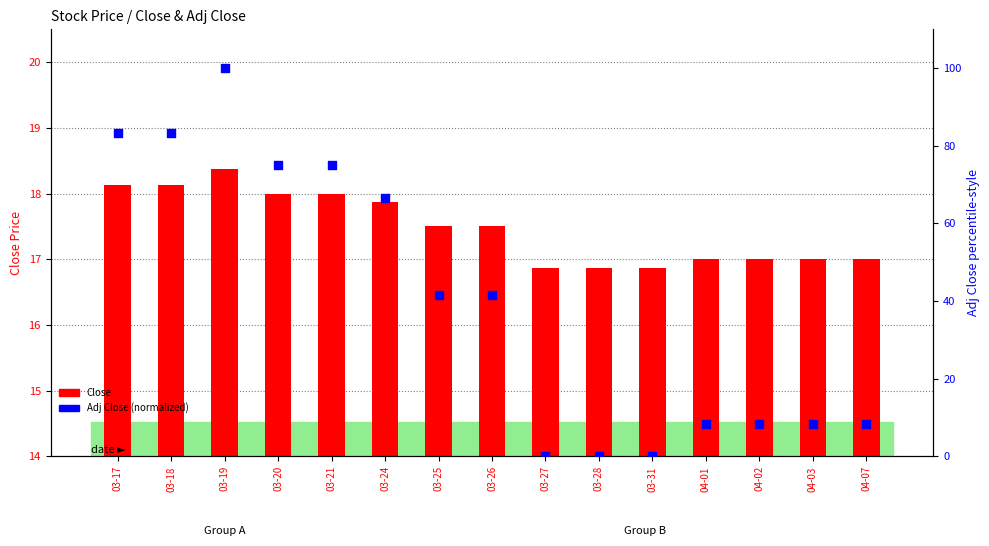

Which series contains the highest Y value?

Adj Close (normalized)